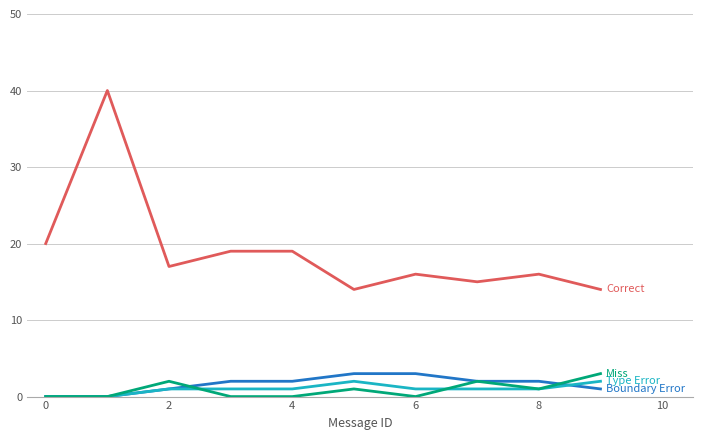

What is the maximum value shown in the chart?

40